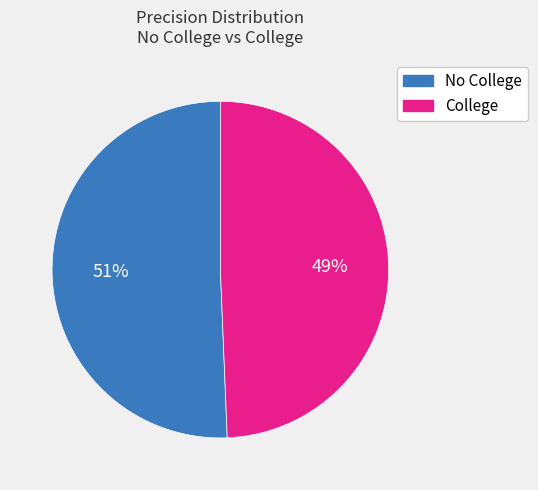

Is the sum of College and No College greater than half?

Yes